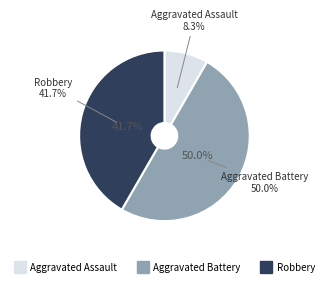

To the nearest percent, what is the average slice percentage?

33%